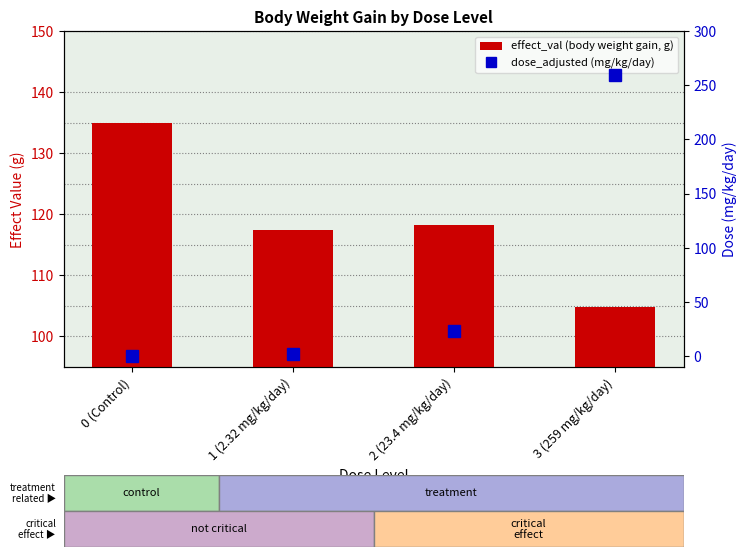

Which series has the largest total across all categories?

effect_val (body weight gain, g)